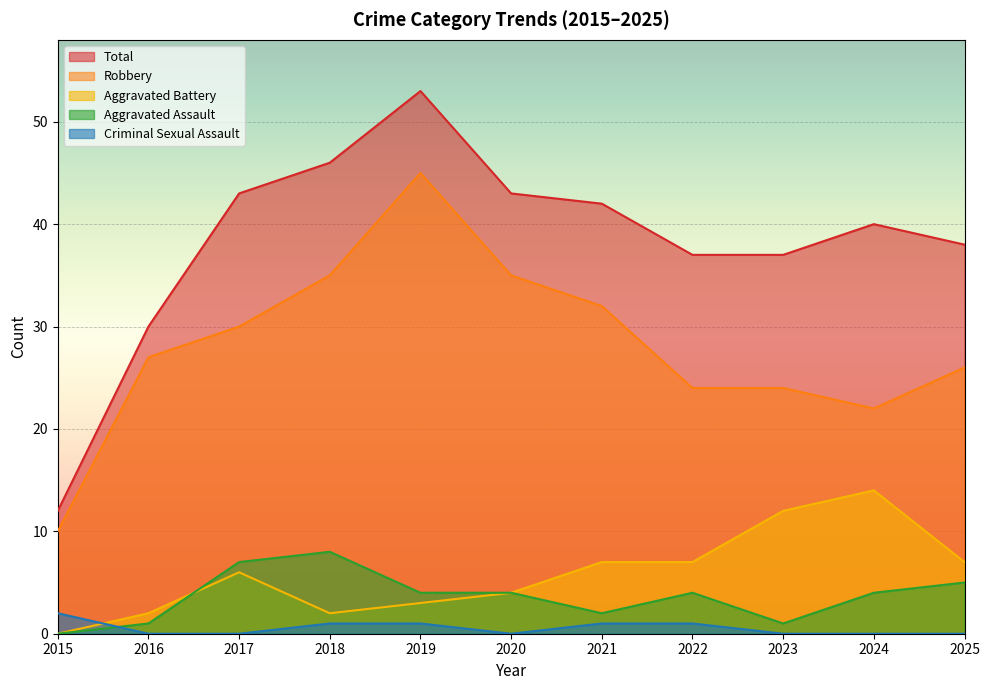

What is the value of the Robbery point at the 11th from the left?

26